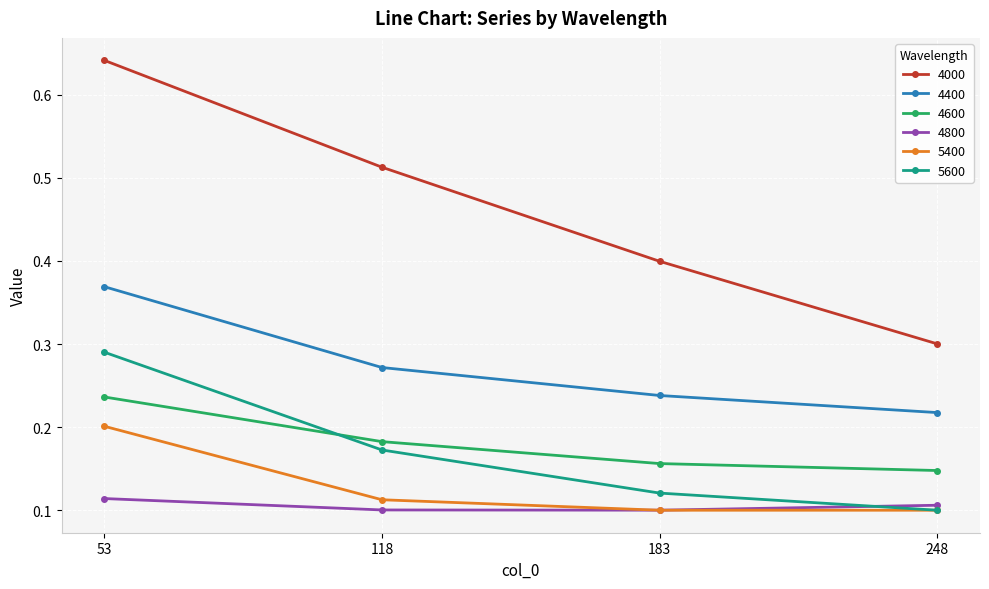

What are all the series names shown in the legend?

4000, 4400, 4600, 4800, 5400, 5600